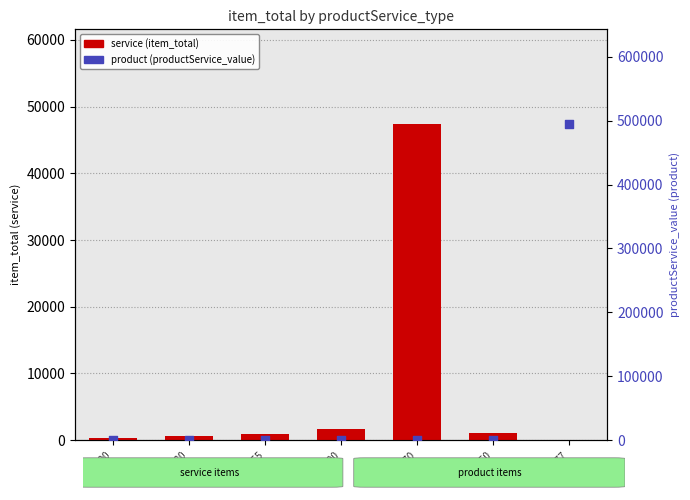

Which series has the widest spread of Y values?

product